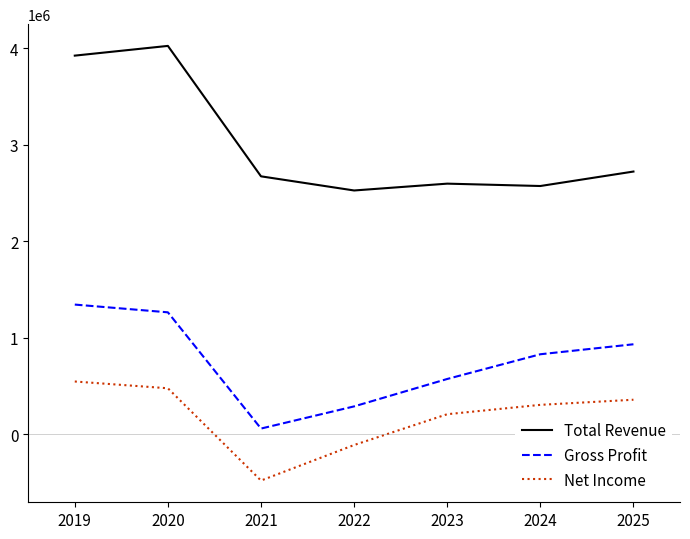

What value does the Net Income series have at 2022, to the nearest 50?

-110300